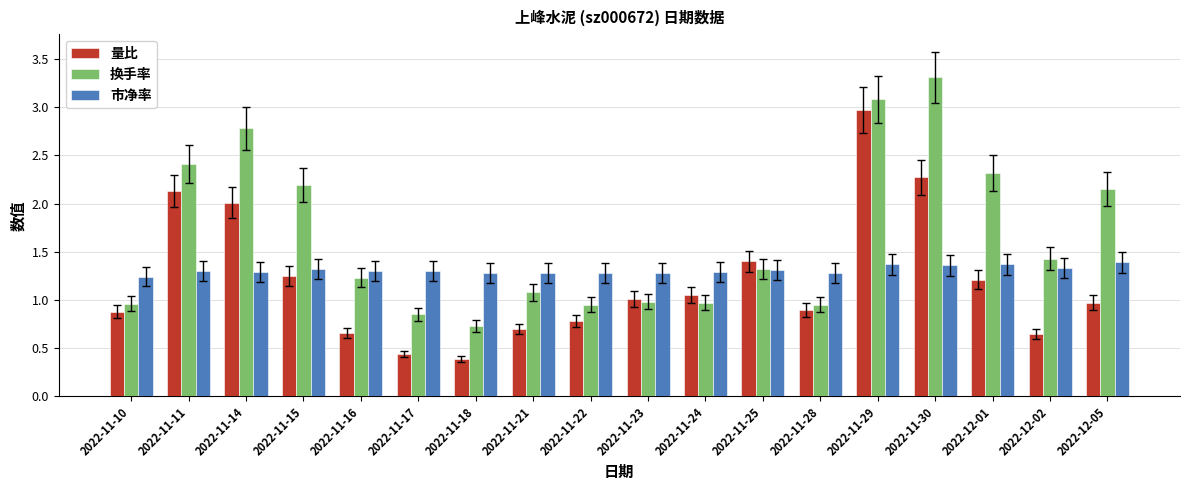

True or false: 市净率 has a value of 2.0 at 2022-12-01.

False